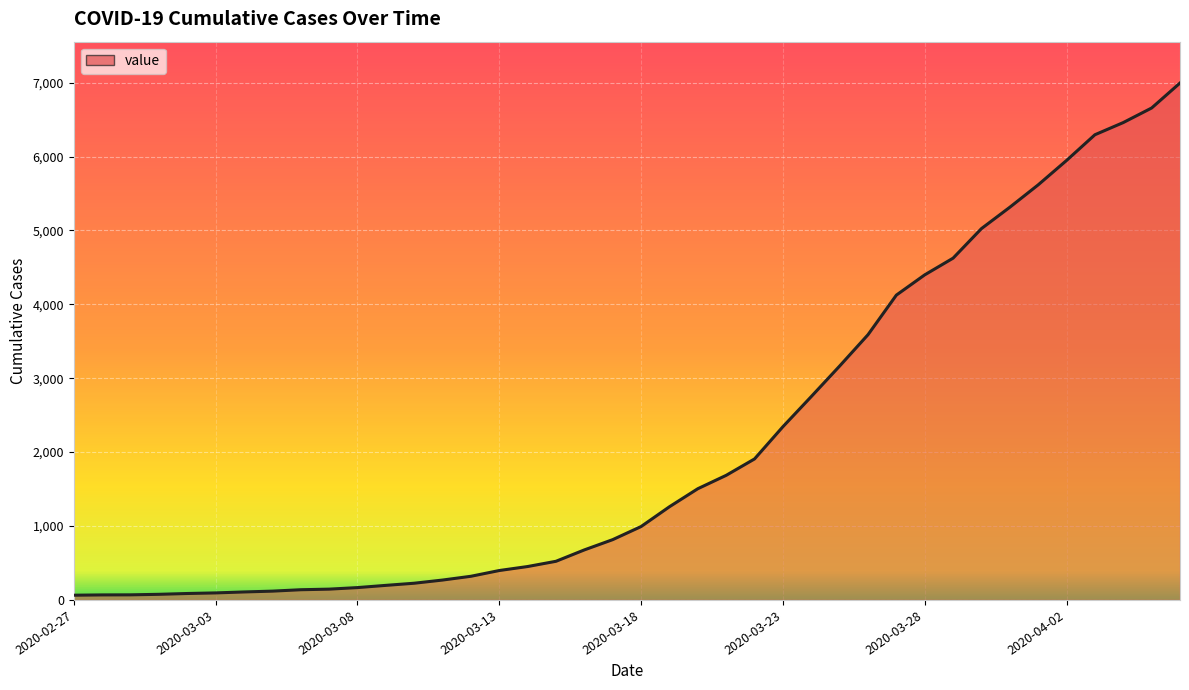

List the labels in order of value, smallest first.

2020-02-27, 2020-02-28, 2020-02-29, 2020-03-01, 2020-03-02, 2020-03-03, 2020-03-04, 2020-03-05, 2020-03-06, 2020-03-07, 2020-03-08, 2020-03-09, 2020-03-10, 2020-03-11, 2020-03-12, 2020-03-13, 2020-03-14, 2020-03-15, 2020-03-16, 2020-03-17, 2020-03-18, 2020-03-19, 2020-03-20, 2020-03-21, 2020-03-22, 2020-03-23, 2020-03-24, 2020-03-25, 2020-03-26, 2020-03-27, 2020-03-28, 2020-03-29, 2020-03-30, 2020-03-31, 2020-04-01, 2020-04-02, 2020-04-03, 2020-04-04, 2020-04-05, 2020-04-06